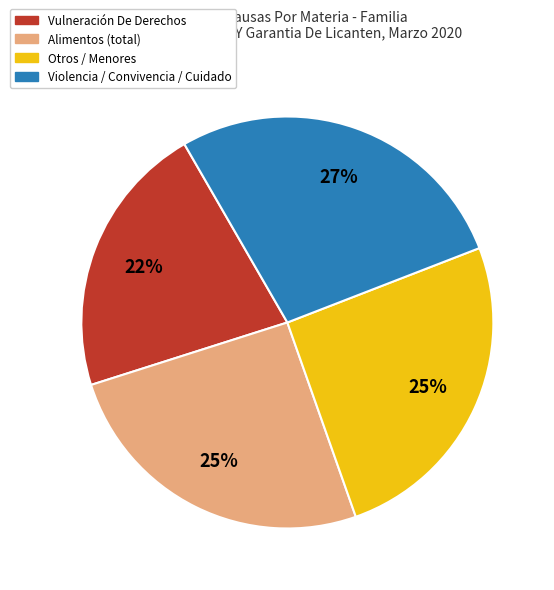

To the nearest percent, what is the average slice percentage?

25%